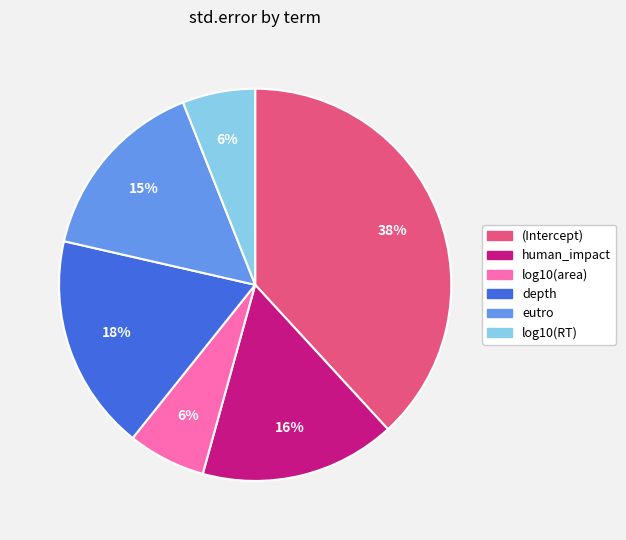

To the nearest percent, what is the difference between the largest and smallest slice percentages?

32%